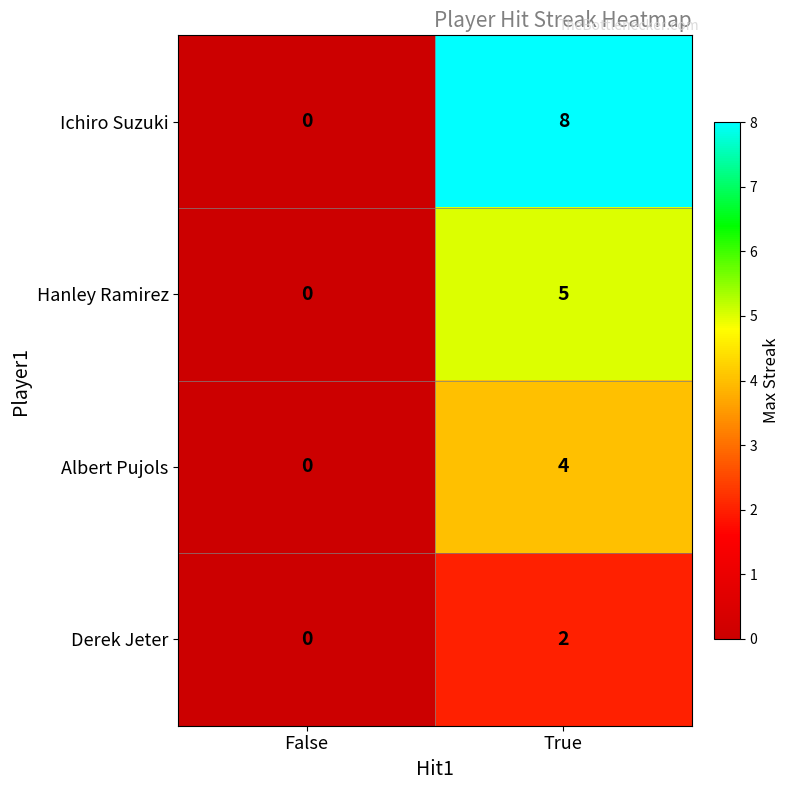

Reading left to right, extract all data points from this chart.

Ichiro Suzuki: False=0	True=8
Hanley Ramirez: False=0	True=5
Albert Pujols: False=0	True=4
Derek Jeter: False=0	True=2